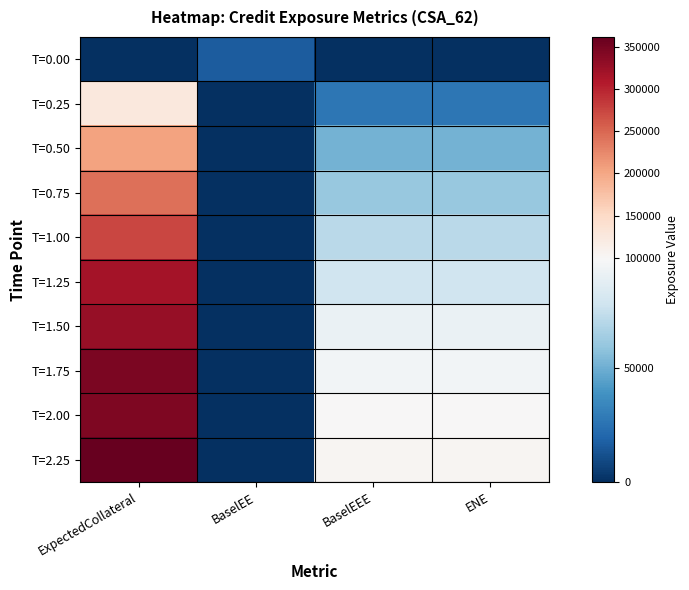

Reading left to right, extract all data points from this chart.

T=0.00: ExpectedCollateral=0.0	BaselEE=16435.4	BaselEEE=0.0	ENE=0.0
T=0.25: ExpectedCollateral=125919.0	BaselEE=0.0	BaselEEE=27259.3	ENE=27259.3
T=0.50: ExpectedCollateral=203175.0	BaselEE=0.0	BaselEEE=51881.4	ENE=51881.4
T=0.75: ExpectedCollateral=243058.0	BaselEE=0.0	BaselEEE=60485.0	ENE=60485.0
T=1.00: ExpectedCollateral=273620.0	BaselEE=0.0	BaselEEE=71207.2	ENE=71207.2
T=1.25: ExpectedCollateral=317400.0	BaselEE=0.0	BaselEEE=78296.8	ENE=78296.8
T=1.50: ExpectedCollateral=328077.0	BaselEE=0.0	BaselEEE=91696.1	ENE=91696.1
T=1.75: ExpectedCollateral=345595.0	BaselEE=0.0	BaselEEE=95405.5	ENE=95405.5
T=2.00: ExpectedCollateral=342934.0	BaselEE=0.0	BaselEEE=98209.3	ENE=98209.3
T=2.25: ExpectedCollateral=361365.0	BaselEE=0.0	BaselEEE=103970.0	ENE=103970.0